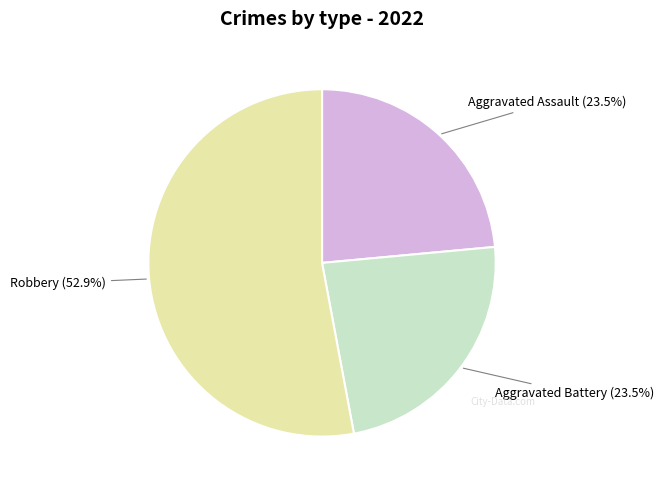

Which category has the biggest portion of the pie?

Robbery